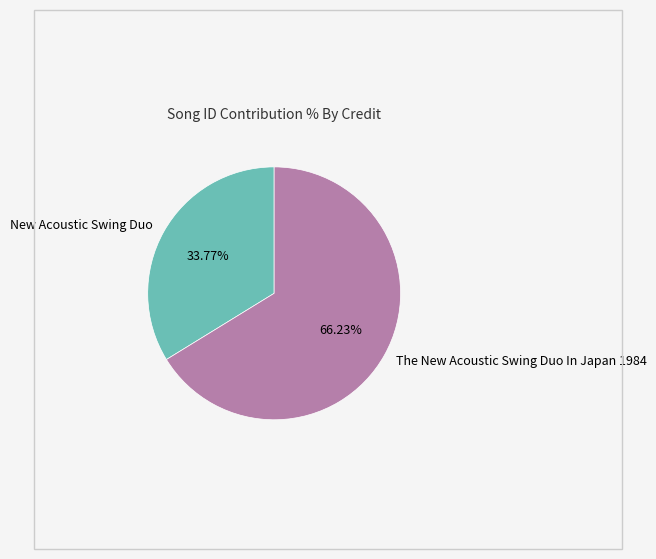

What percentage do New Acoustic Swing Duo and The New Acoustic Swing Duo In Japan 1984 together represent?

100.0%